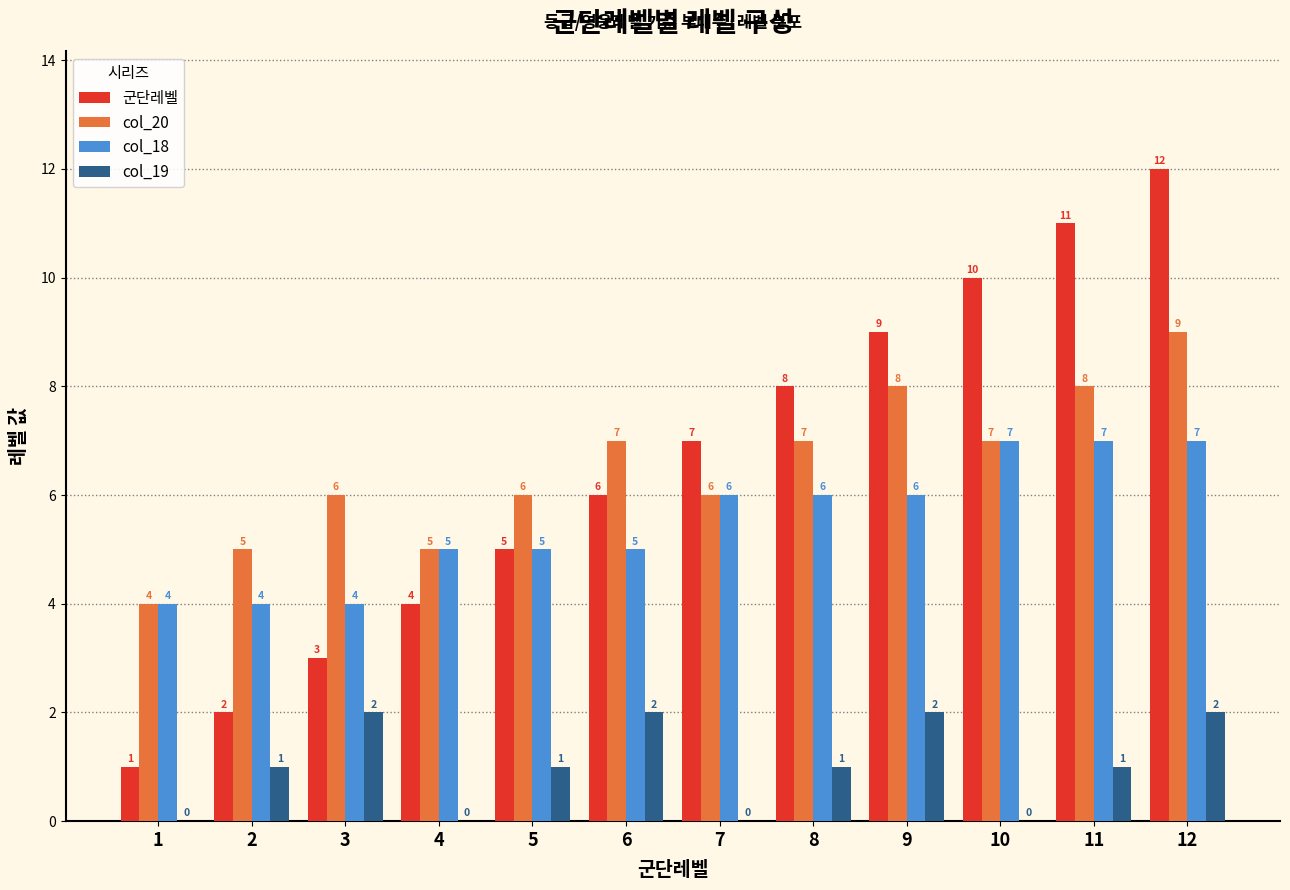

Is it true that col_19 equals 1 at 11?

True